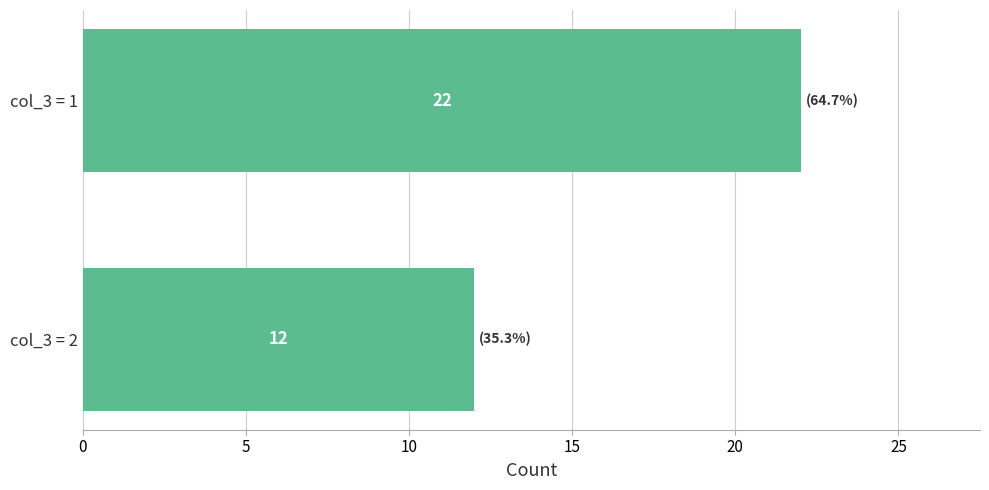

The chart shows a value of 22 at col_3 = 1. True or false?

True